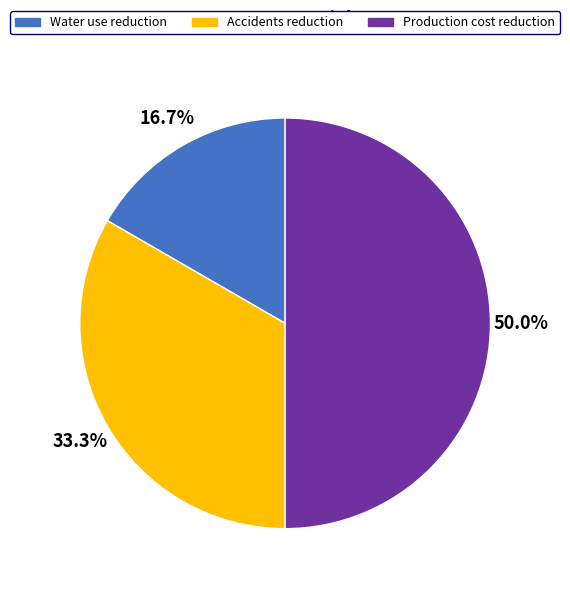

The Production cost reduction slice represents 37% of the pie. True or false?

False